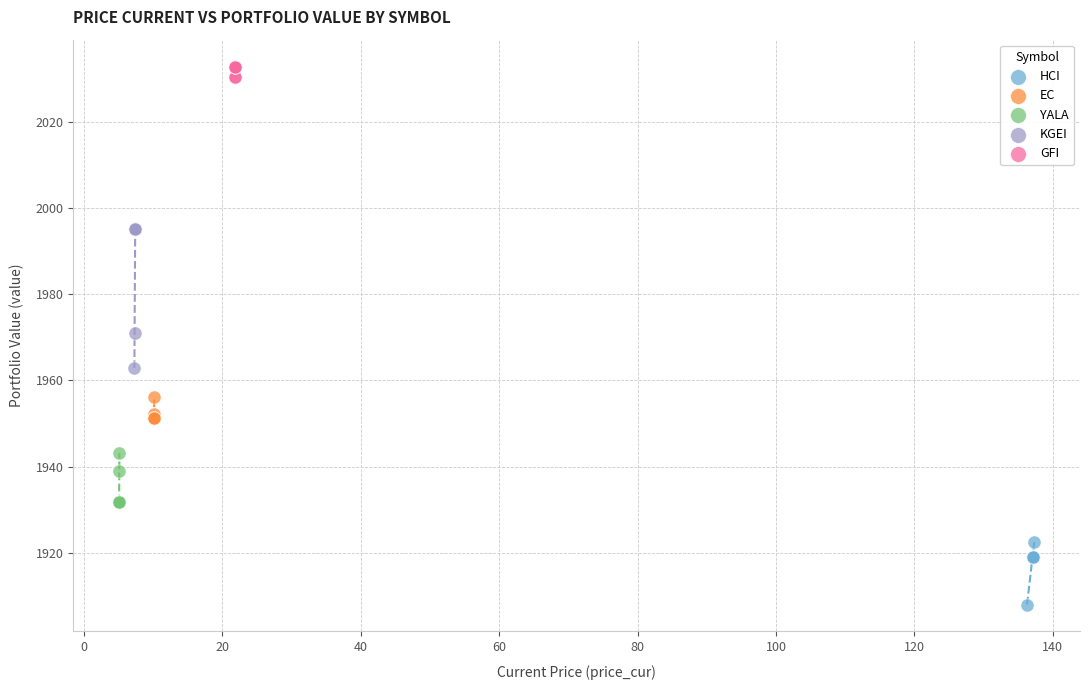

Which series reaches the maximum Y coordinate?

GFI